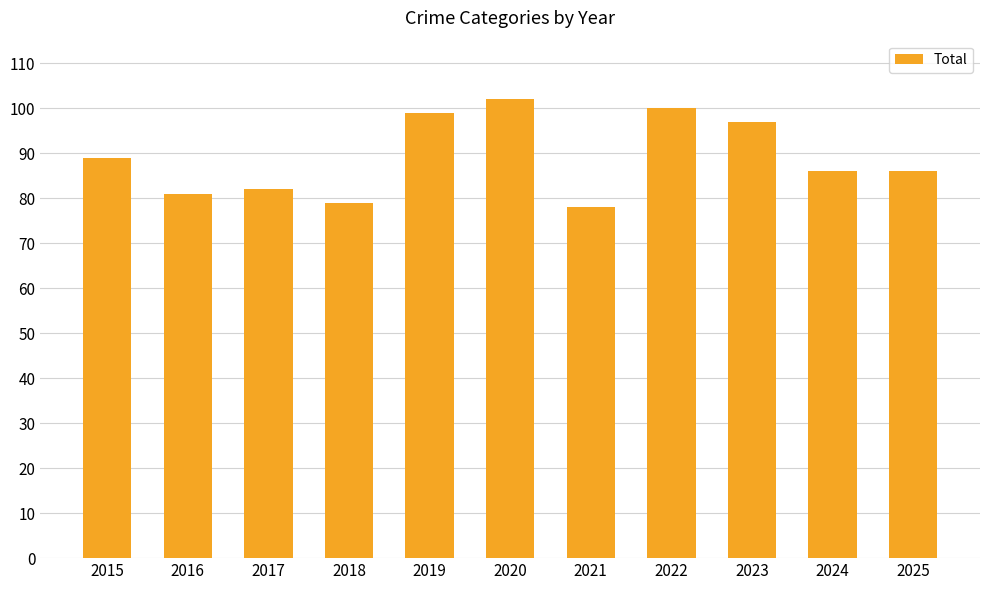

Is it true that the value at 2017 is 82?

True